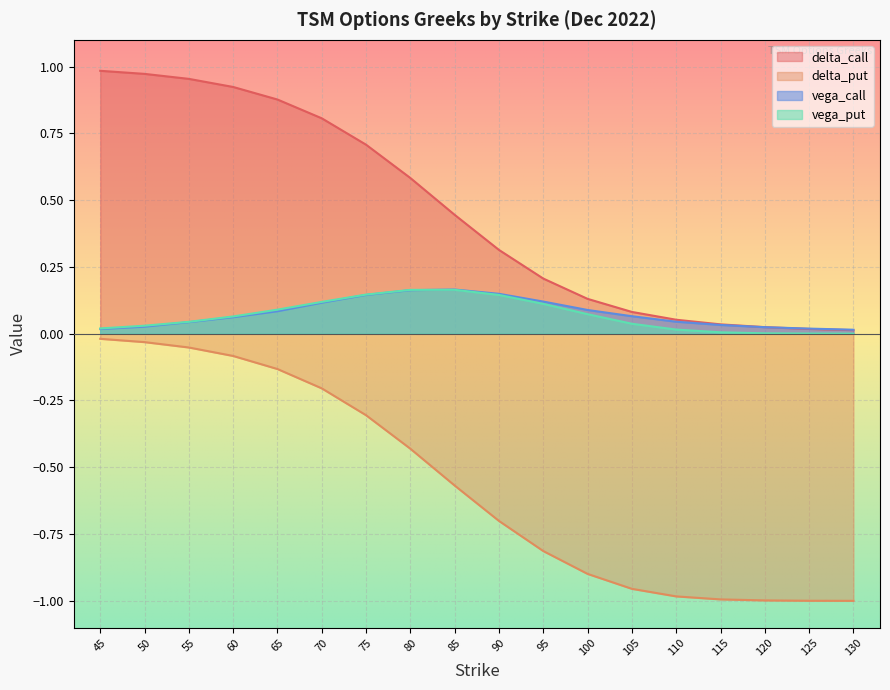

The value of delta_call at 110 is 0.1. True or false?

True